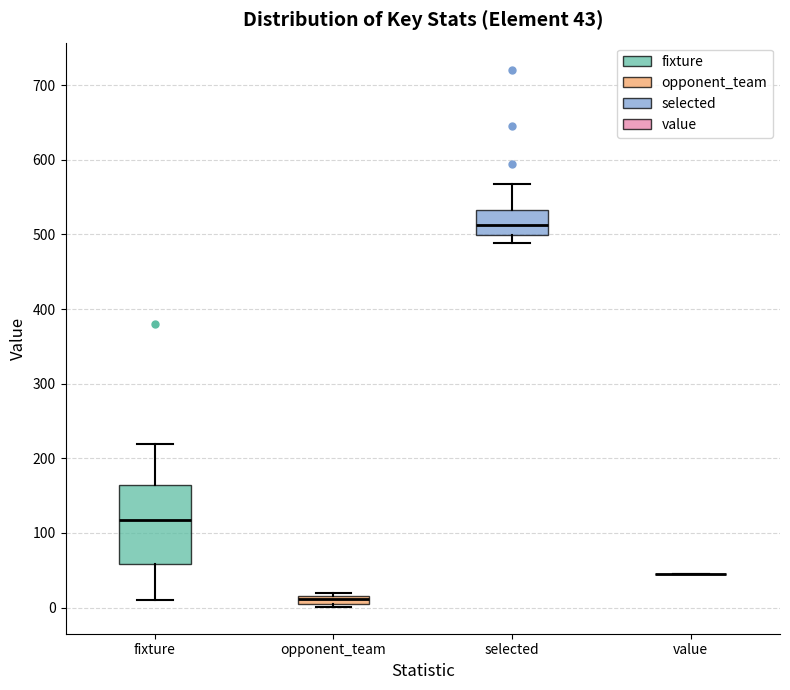

Comparing the boxes themselves (not the whiskers), which one is the tallest?

fixture